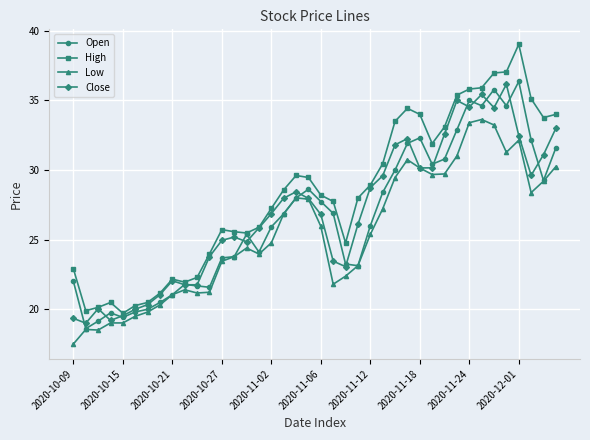

True or false: Close has more than 1 interior local peaks.

True